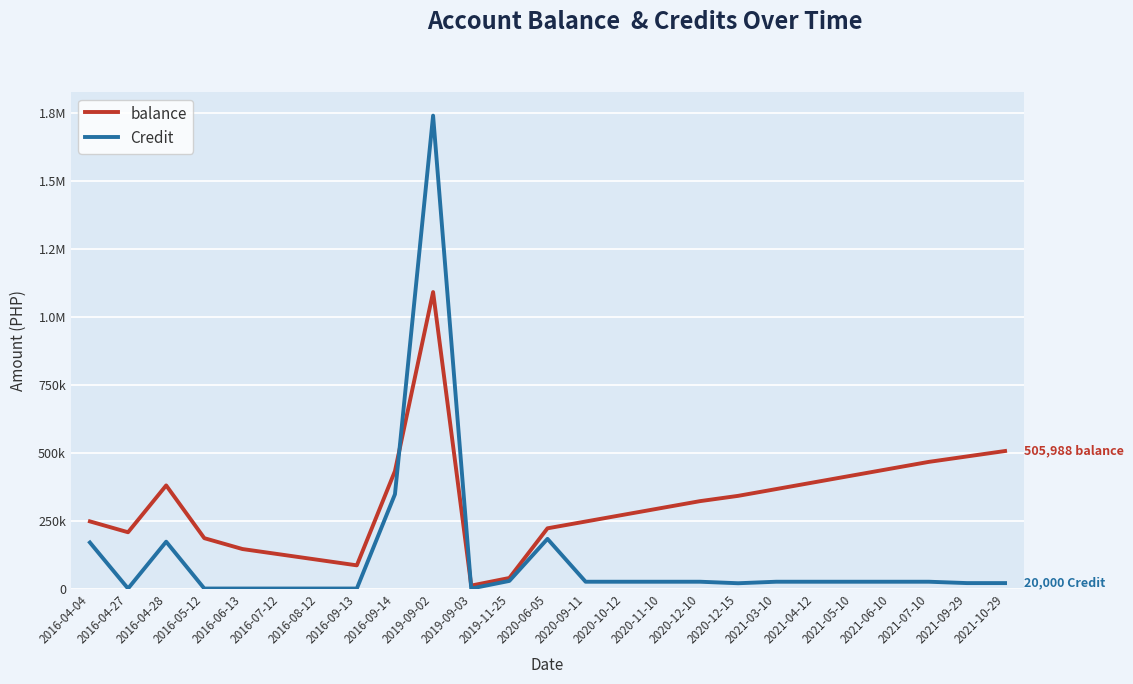

What is the difference between the second highest and second lowest values in the balance series?

467166.0